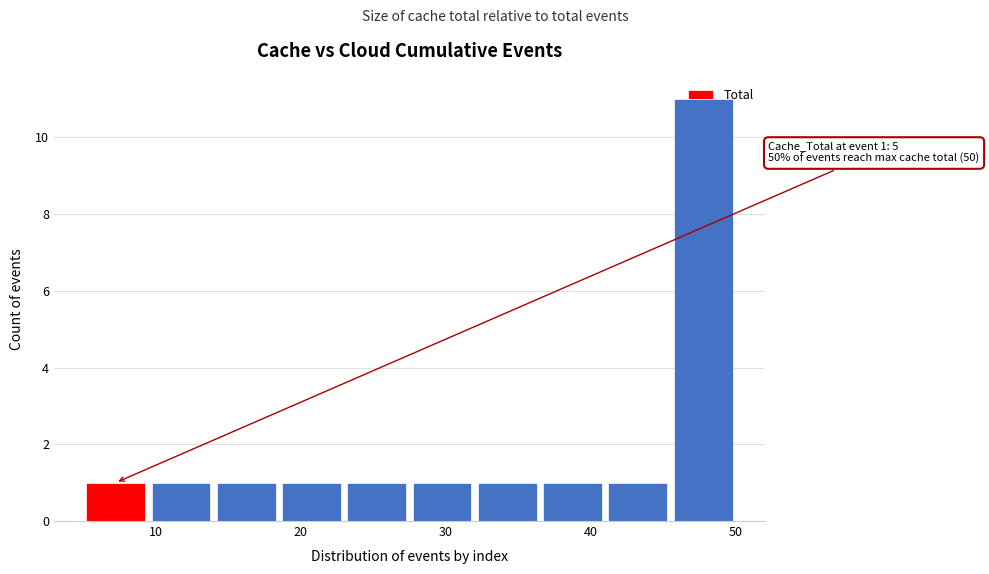

Over which range of the x-axis is the bar tallest?

45.5 to 50.0